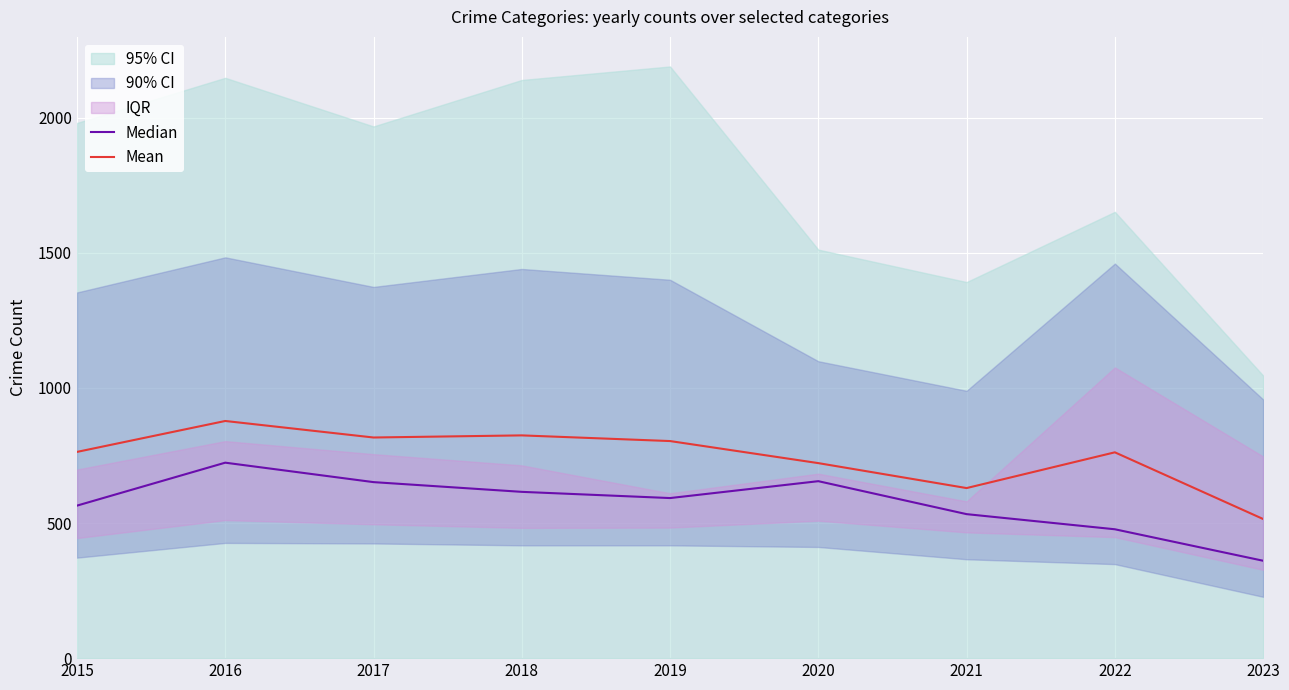

Where is the first local minimum for Median?

2019